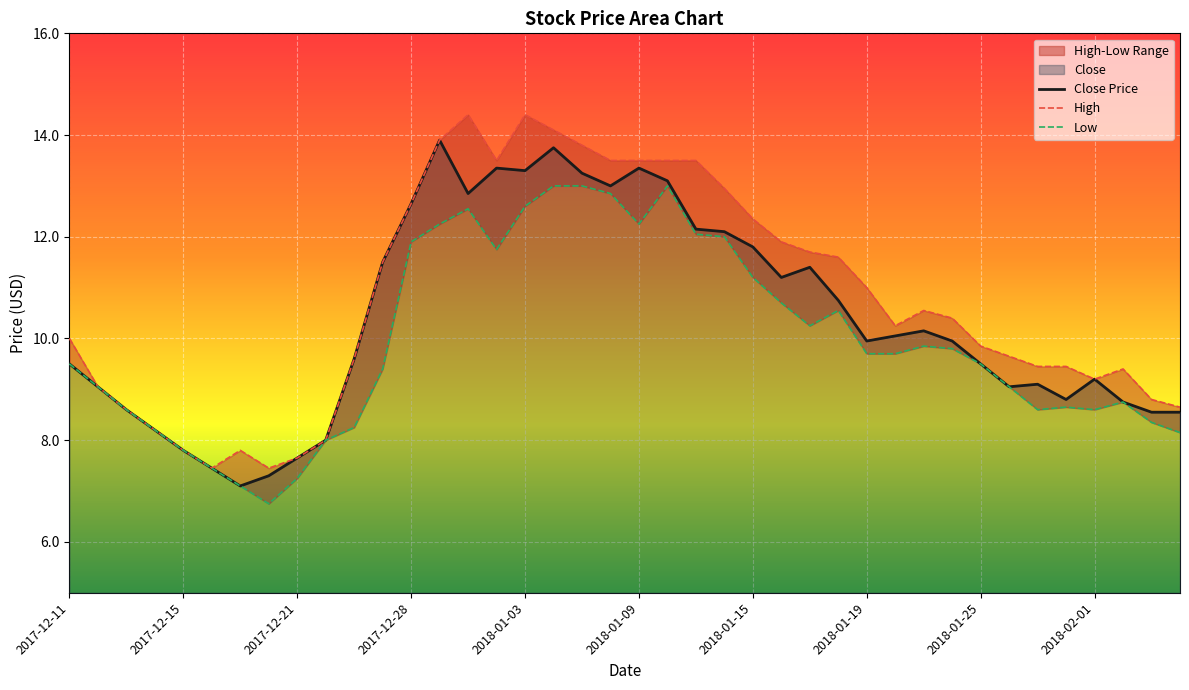

True or false: Low and Close Price cross at least once.

False